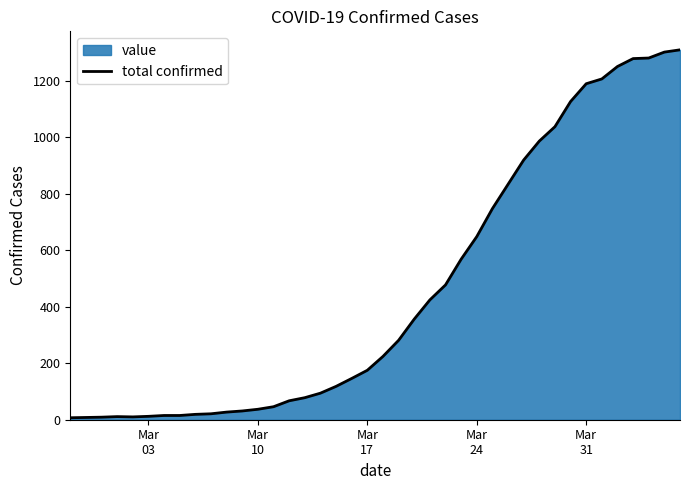

How many categories are shown in the chart?

40